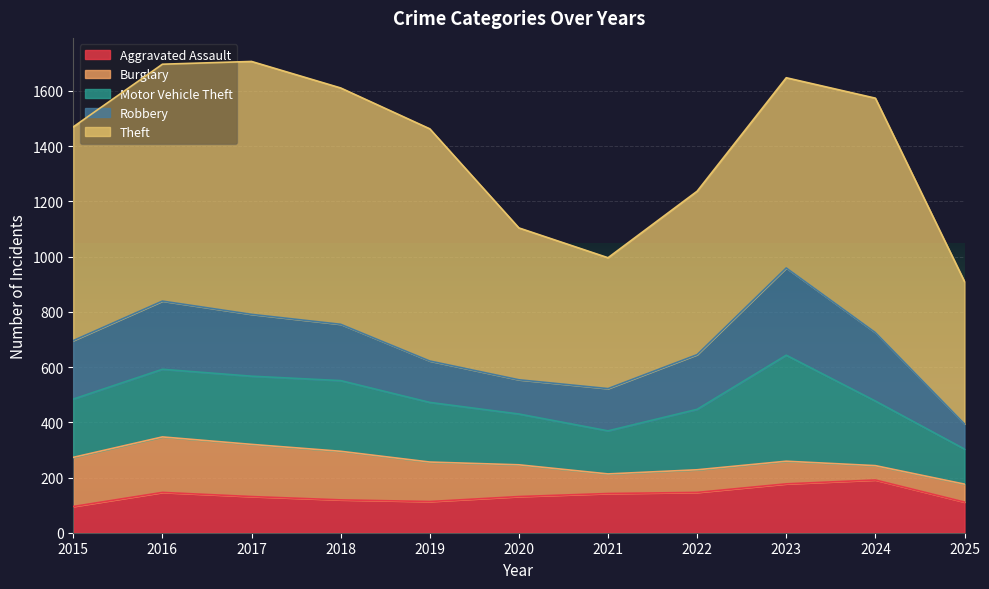

Where is the first local minimum for Aggravated Assault?

2019